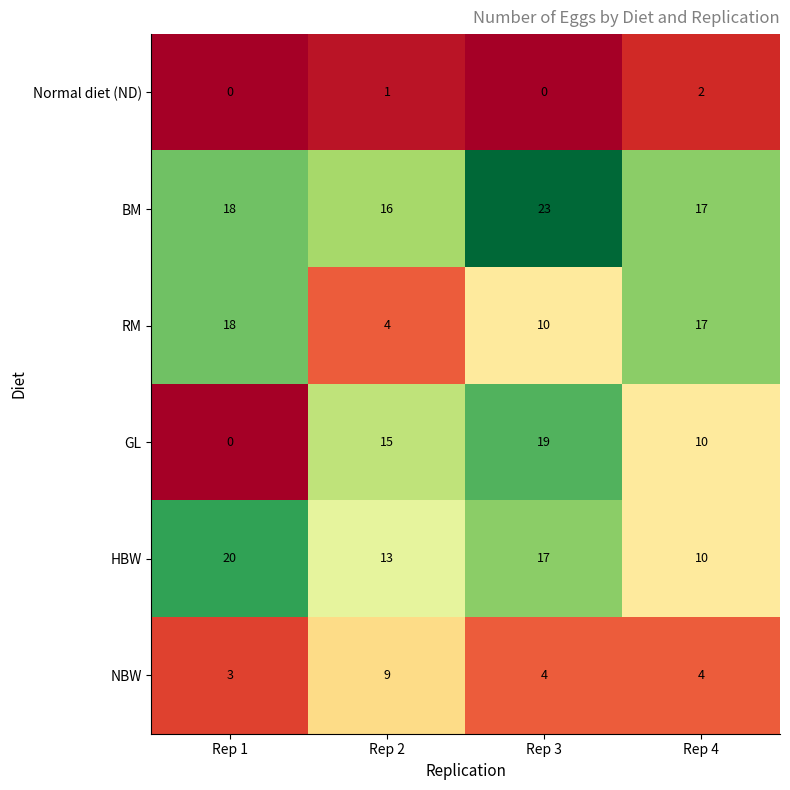

Which series changed the most between Rep 2 and Rep 3?

BM